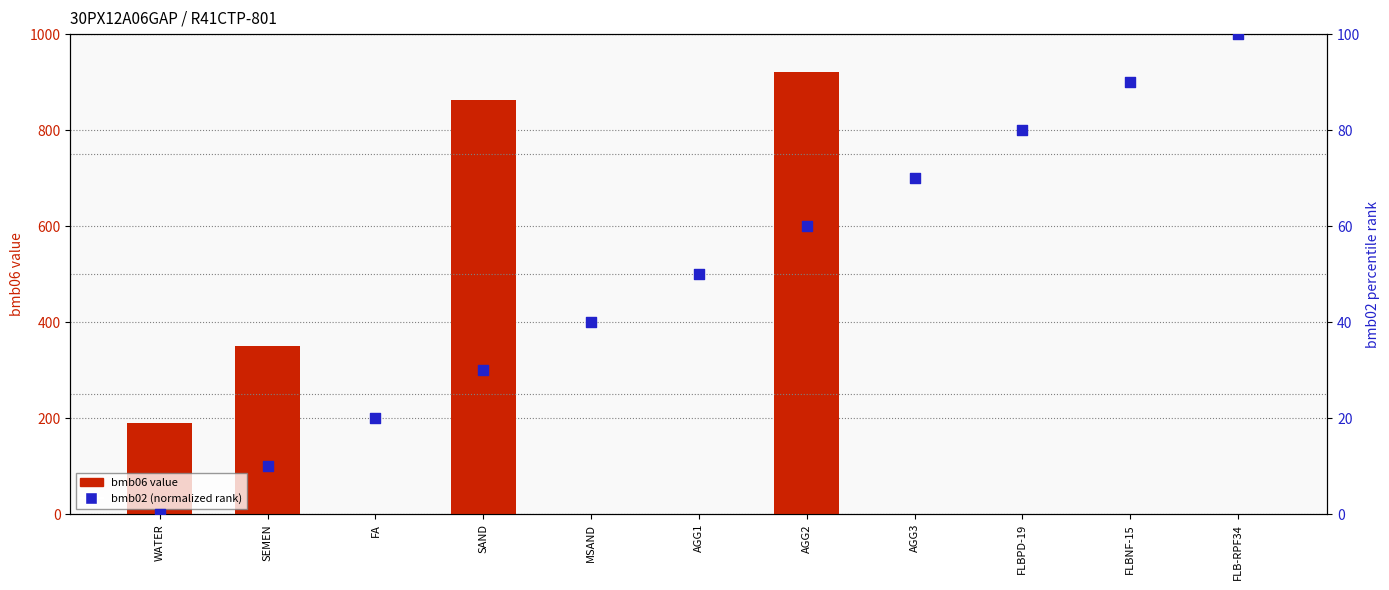

What is the total value across all series at AGG3?

70.0